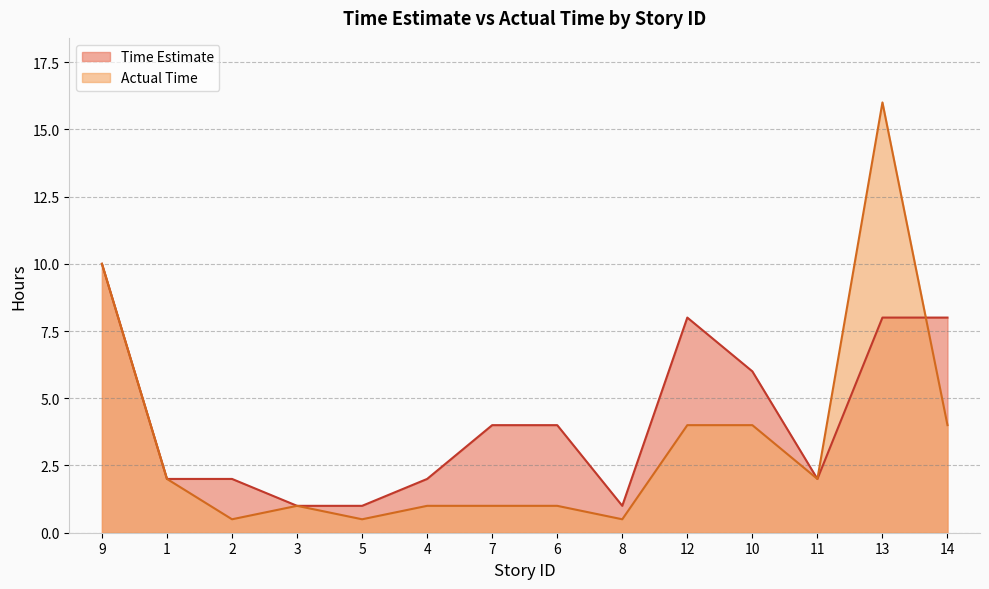

What is the label of the 2nd point from the left?

1